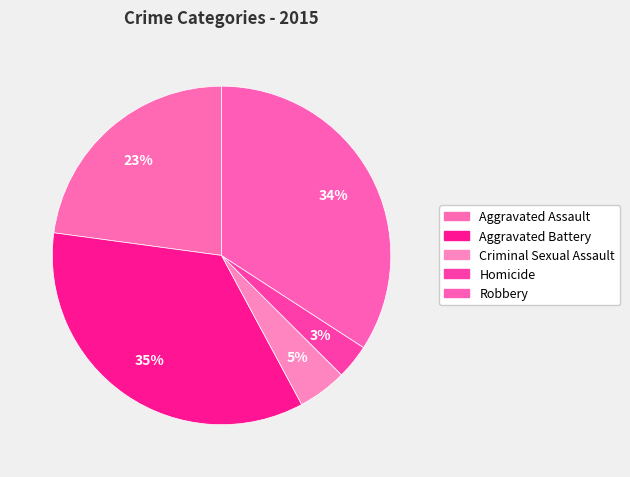

Which category has the biggest portion of the pie?

Aggravated Battery